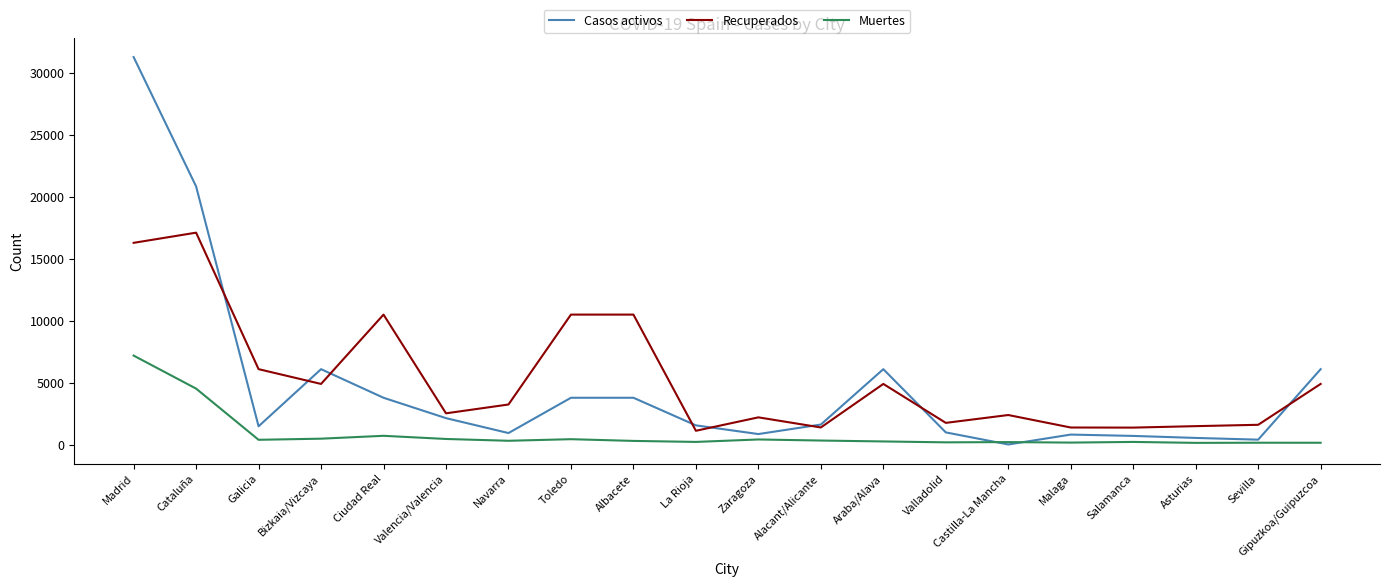

Where is the first local maximum for Recuperados?

Cataluña